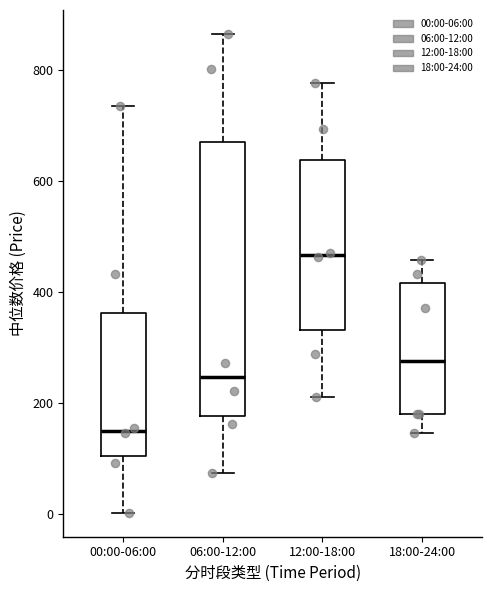

Which box's median line is the highest?

12:00-18:00